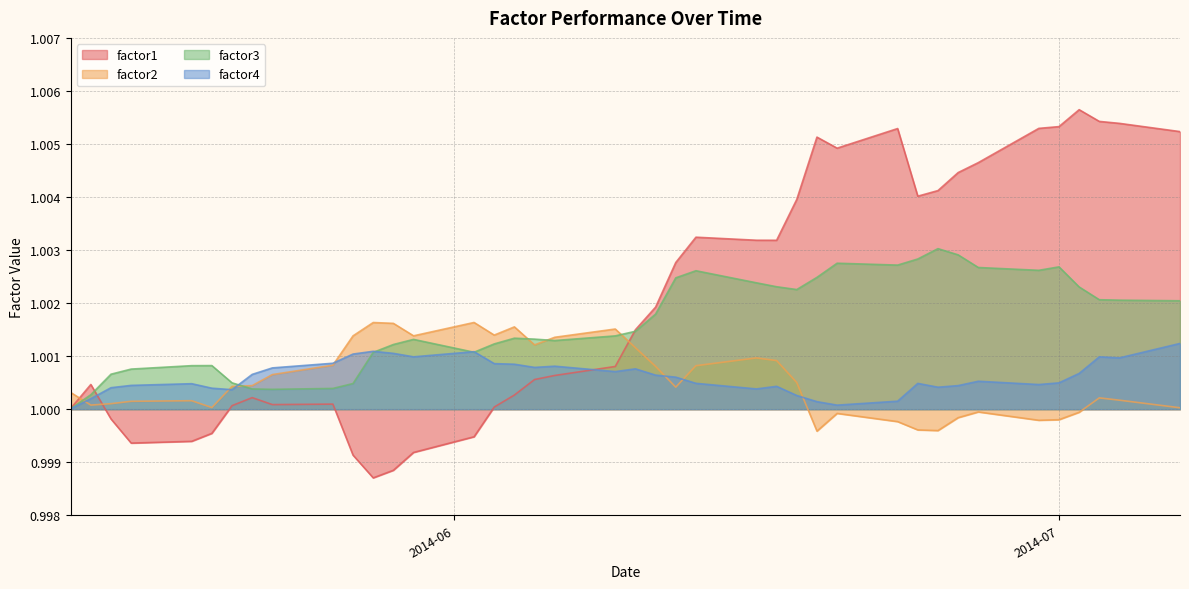

Rank the series at 2014-05-16 from highest to lowest value.

factor3, factor4, factor2, factor1